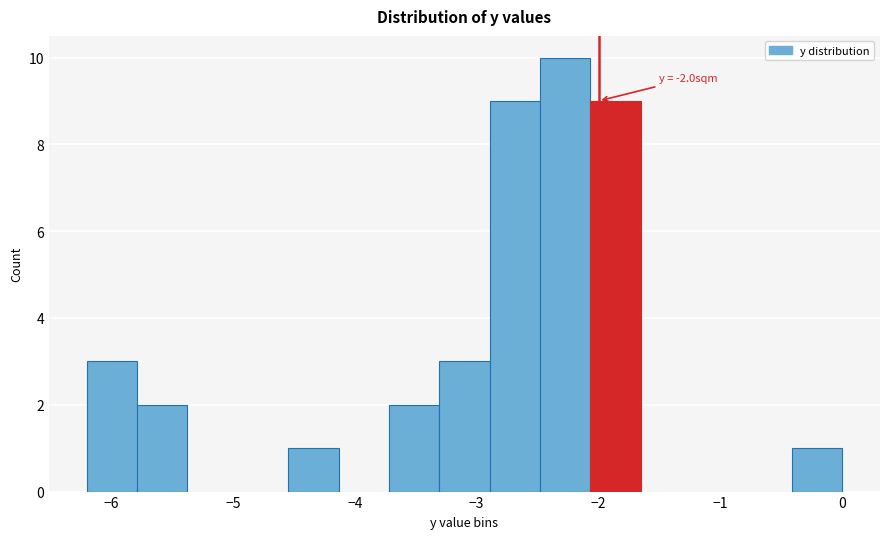

Which range on the x-axis has the tallest bar?

-2.5 to -2.1